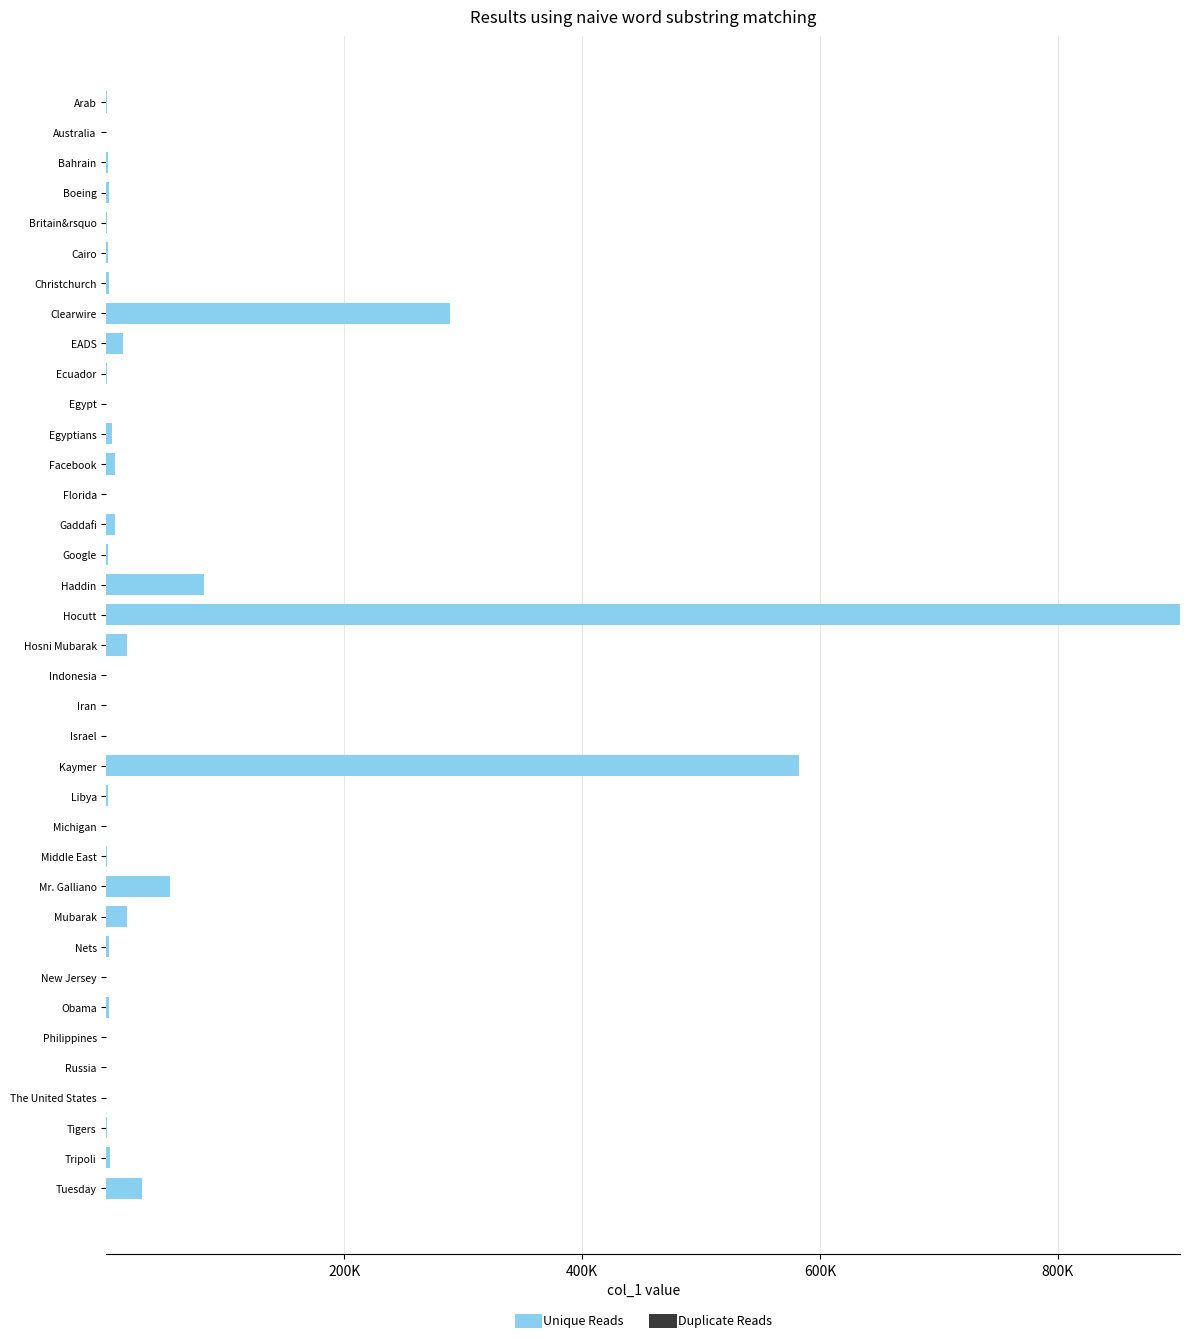

What is the sum of all Duplicate Reads values?

25.9